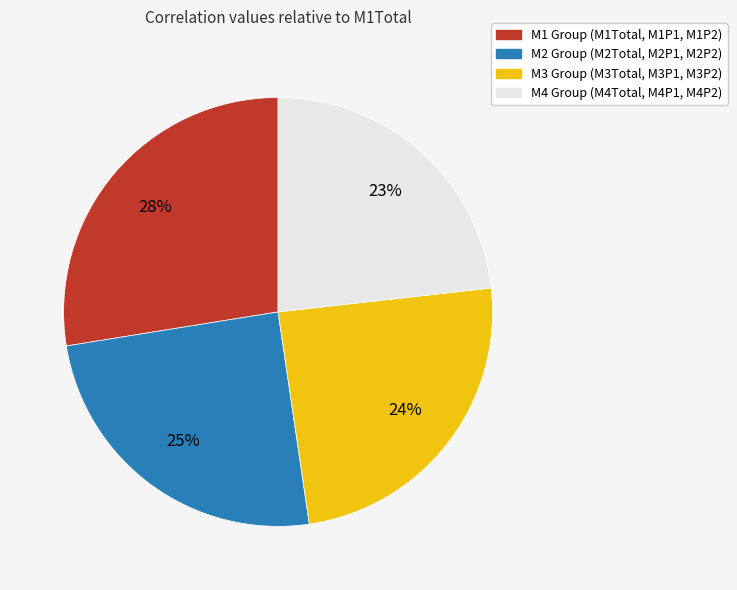

Is there a majority slice in this chart?

No